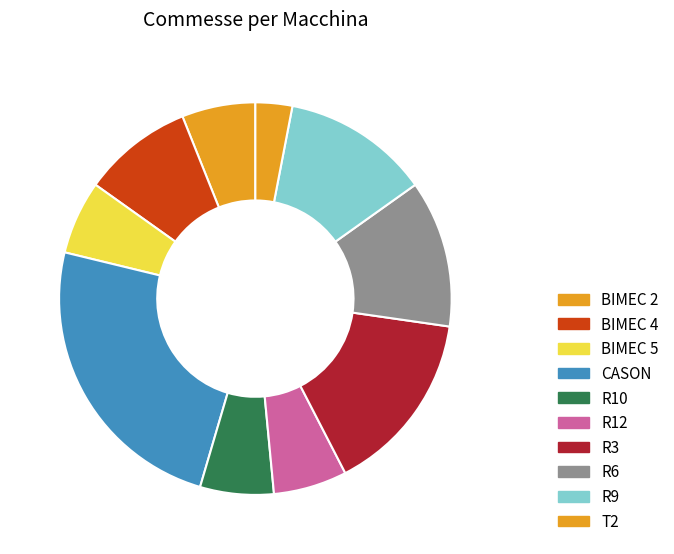

How many slices are in this pie chart?

10